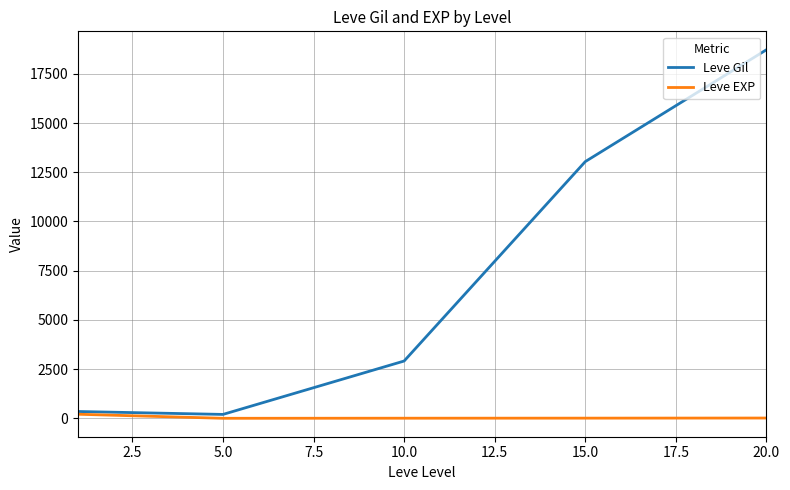

What are all the series names shown in the legend?

Leve Gil, Leve EXP